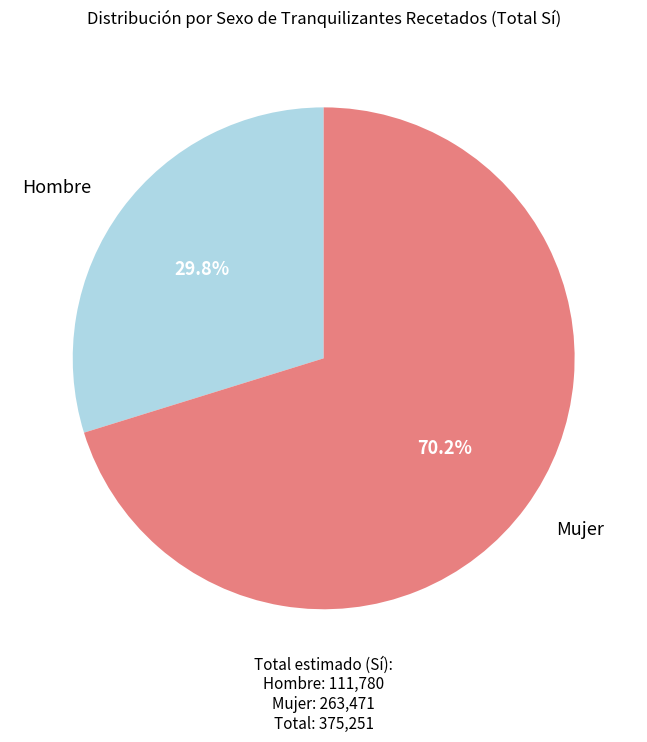

Is there any slice that represents more than half of the pie?

Yes